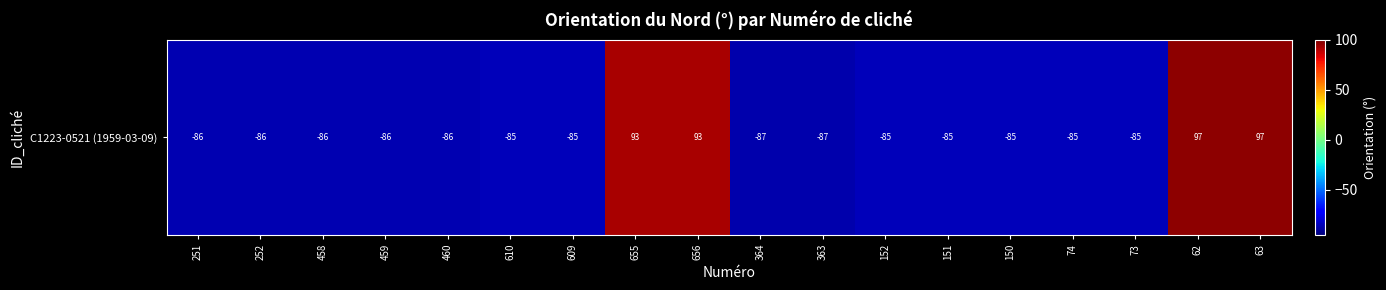

The value at 609 is -85. True or false?

True